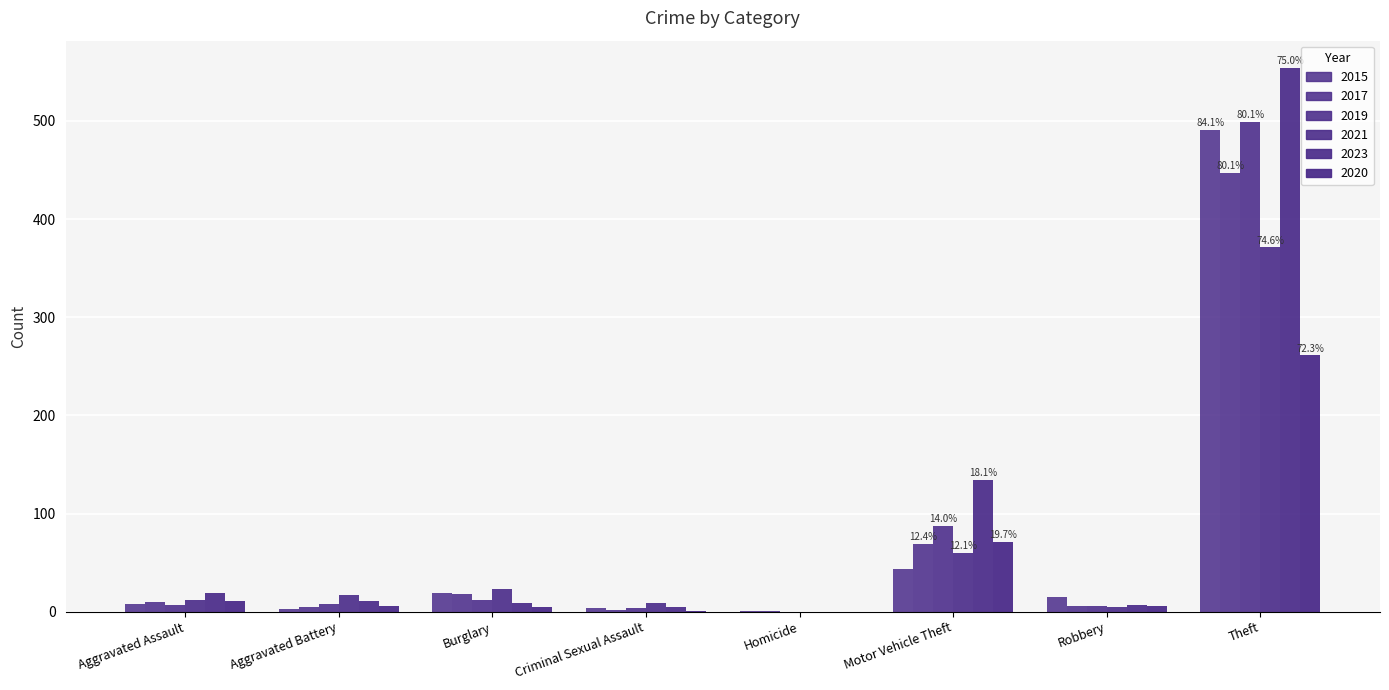

Which label corresponds to the smallest value in the chart?

Homicide